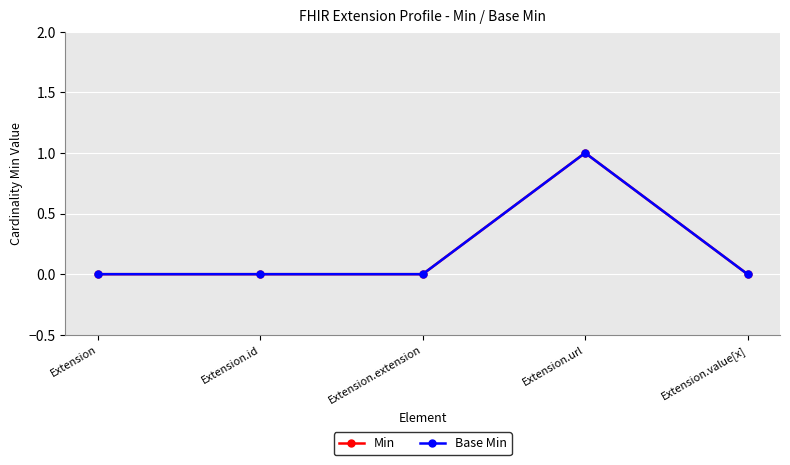

Which has a higher value, Extension.extension or Extension?

Extension.extension